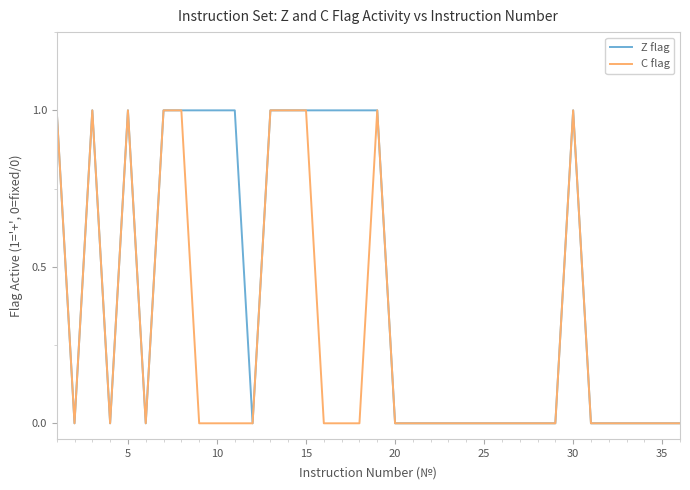

Reading right to left, what are all the values shown in this chart?

Z flag: 0	0	0	0	0	0	1	0	0	0	0	0	0	0	0	0	0	1	1	1	1	1	1	1	0	1	1	1	1	1	0	1	0	1	0	1
C flag: 0	0	0	0	0	0	1	0	0	0	0	0	0	0	0	0	0	1	0	0	0	1	1	1	0	0	0	0	1	1	0	1	0	1	0	1